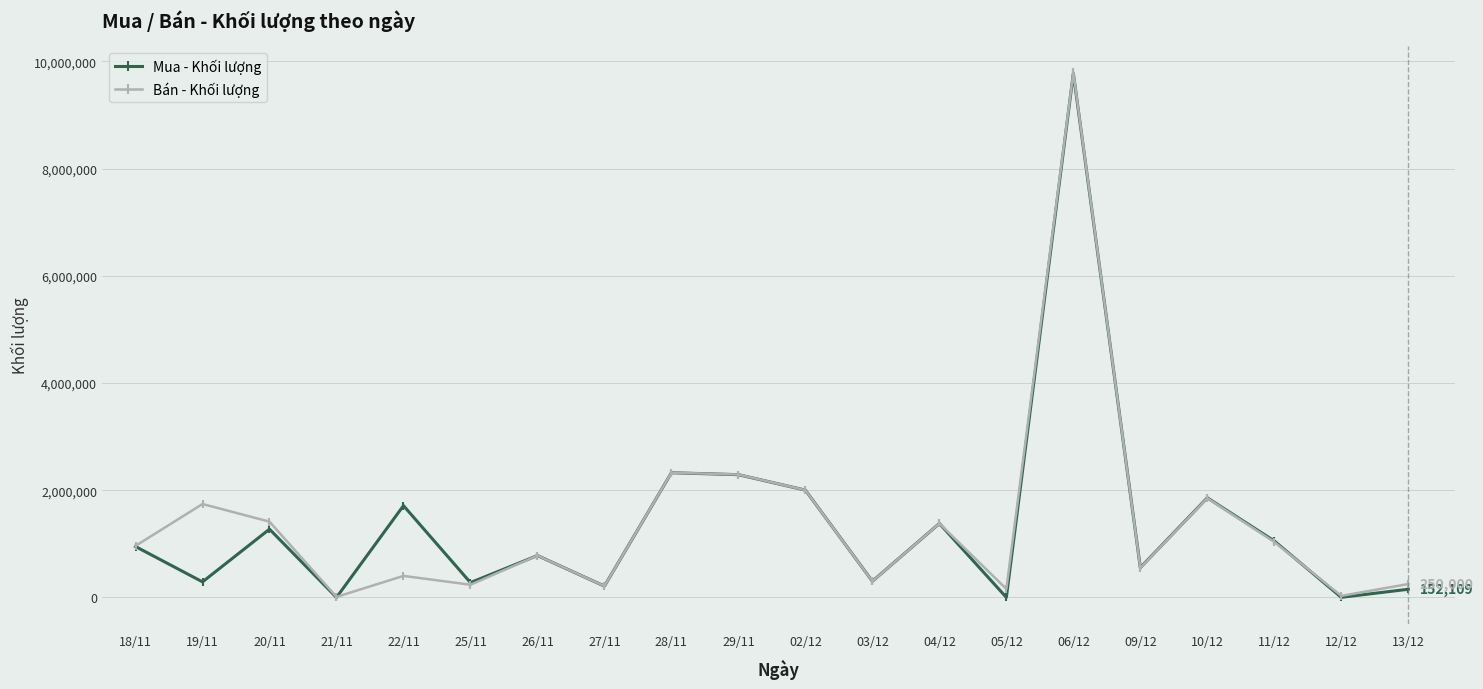

The value of Mua - Khối lượng at 06/12 is 9775187. True or false?

True